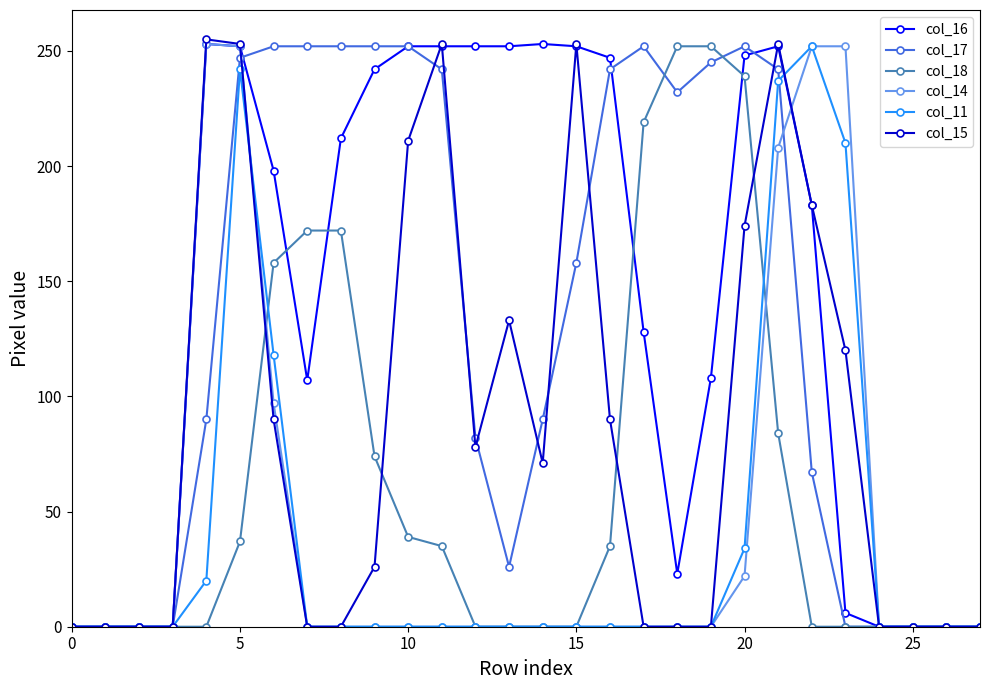

True or false: col_18 and col_16 intersect in this chart.

True